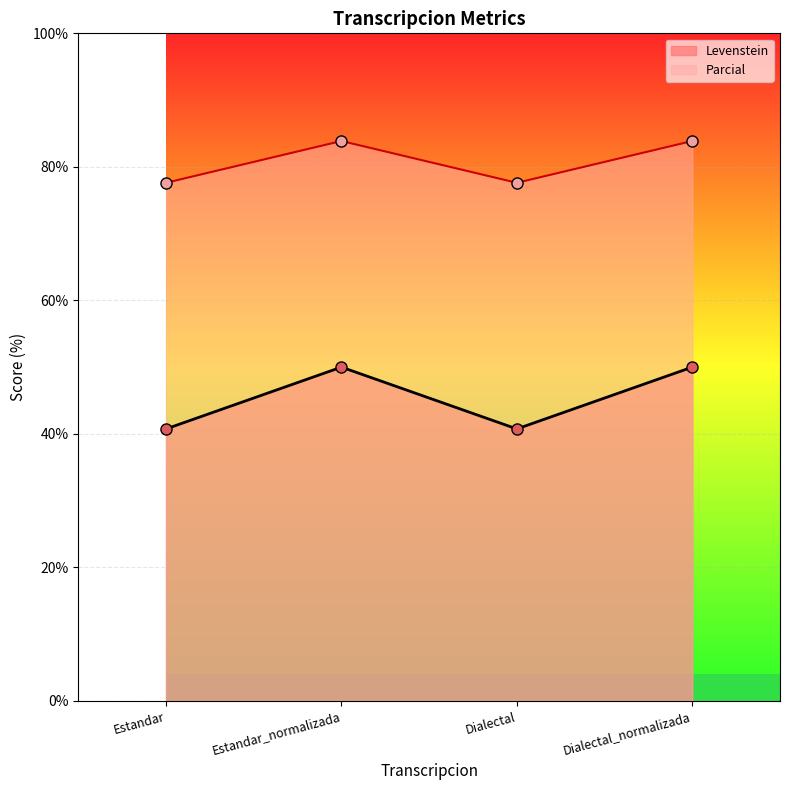

Does the chart display data point markers on the line(s)?

Yes